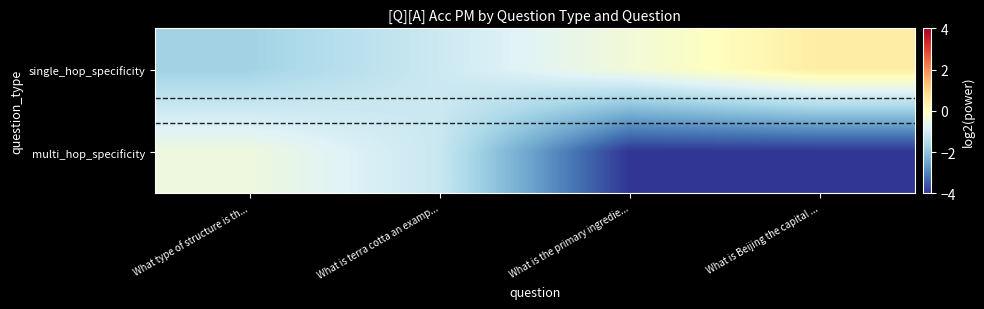

Which label corresponds to the largest value in the chart?

What is Beijing the capital ...